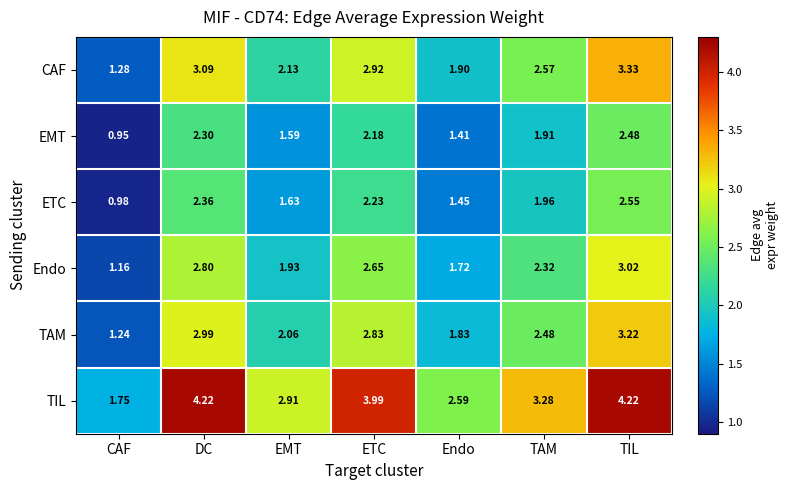

Rank the series at CAF from highest to lowest value.

TIL, CAF, TAM, Endo, ETC, EMT